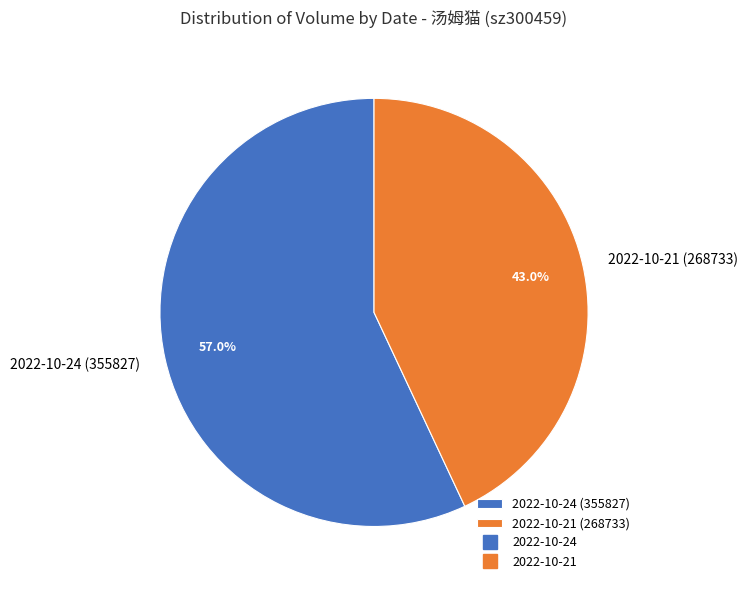

Is 2022-10-24 (355827) the majority of the pie?

Yes